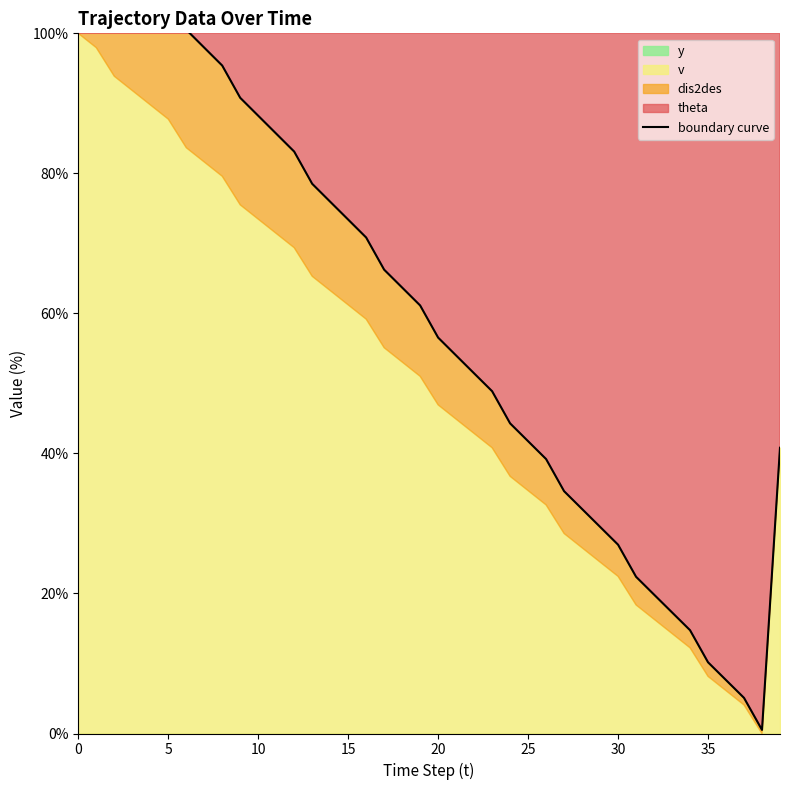

The value at 16 is 43.5. True or false?

False